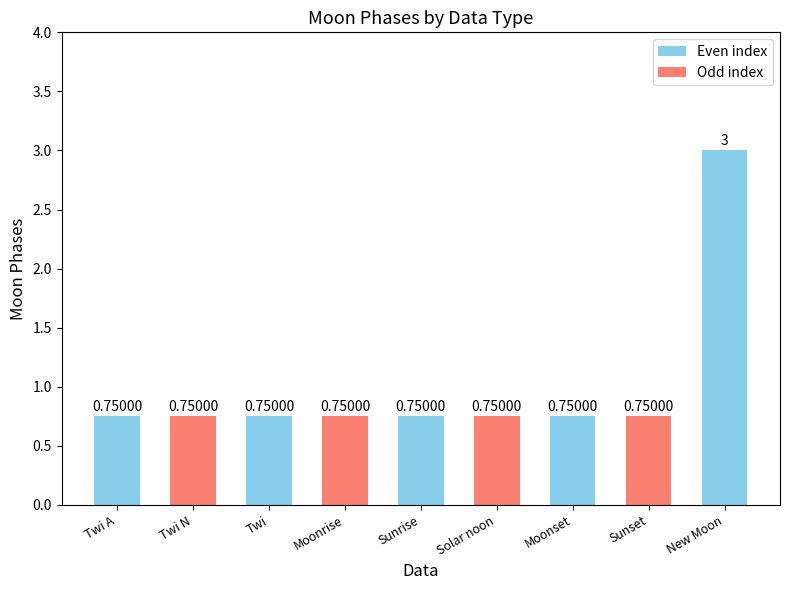

Which has a higher value, New Moon or Twi?

New Moon